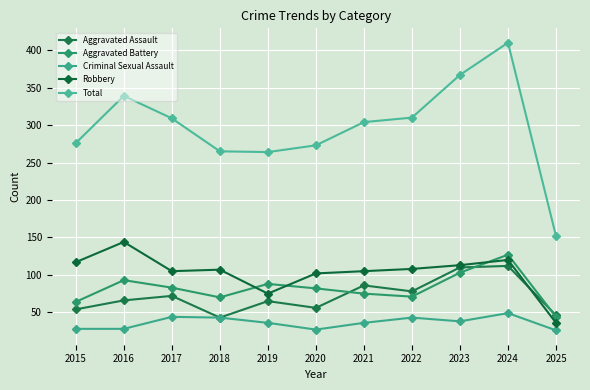

What is the spread (max minus min) of values at 2017?

265